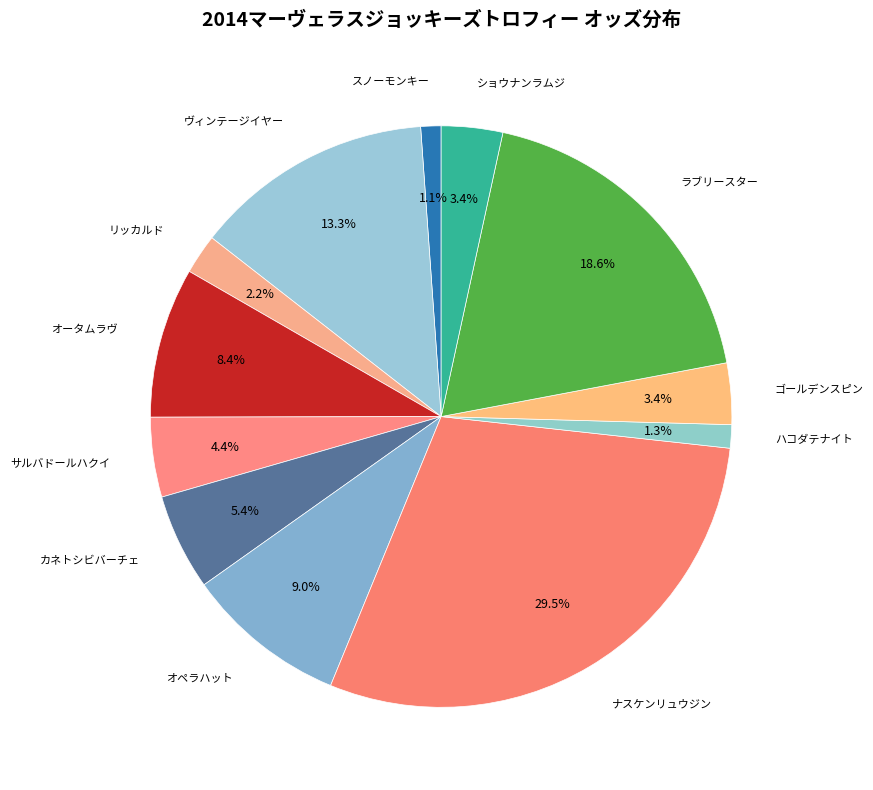

To the nearest percent, what is the average slice percentage?

8%